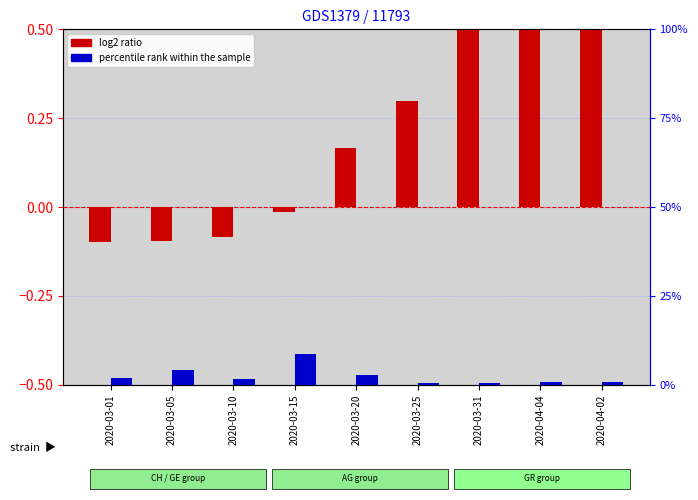

What are all the series names shown in the legend?

log2 ratio, percentile rank within the sample